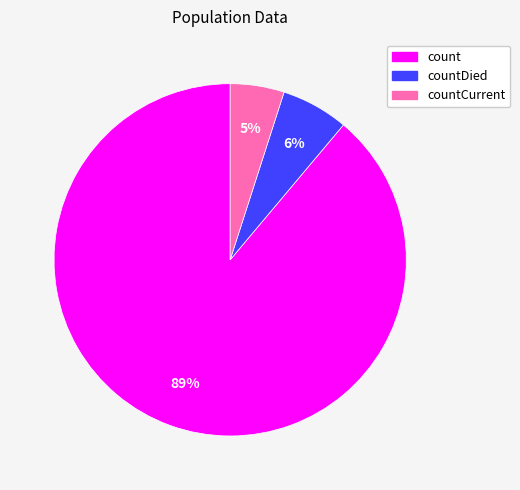

Is there any slice that represents more than half of the pie?

Yes